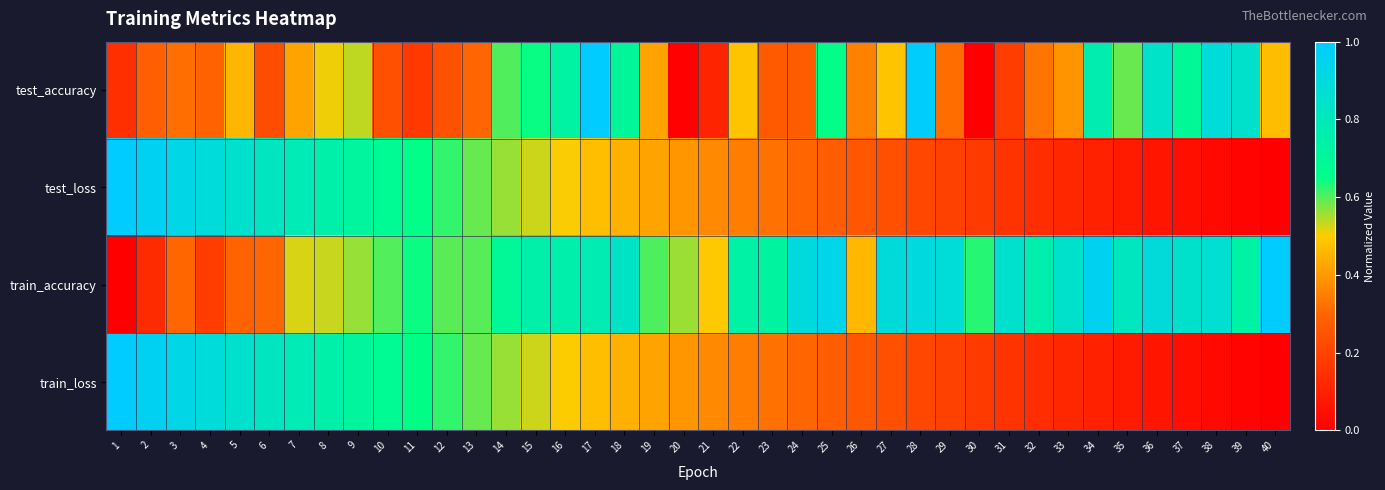

Which has a higher value, 37 or 29?

37